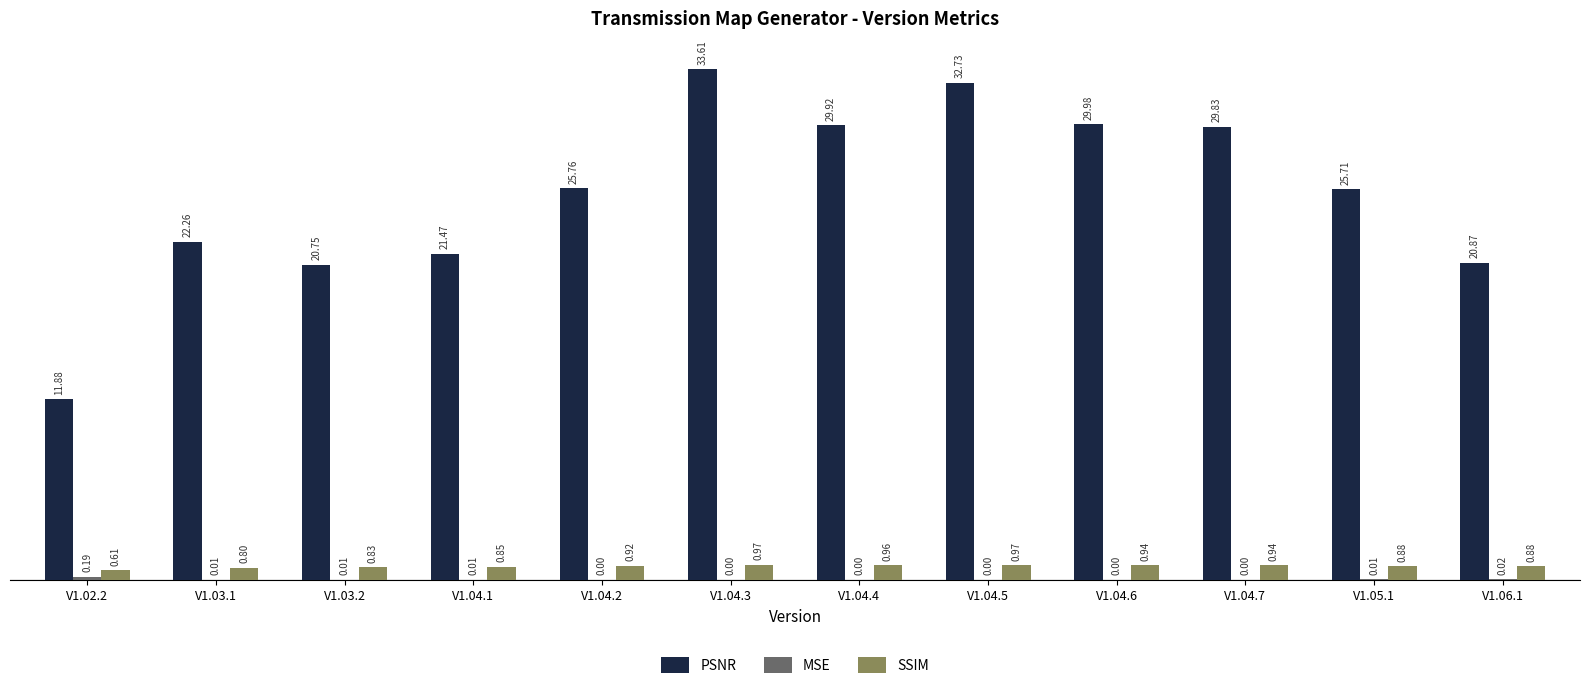

What is the sum of all PSNR values?

304.8